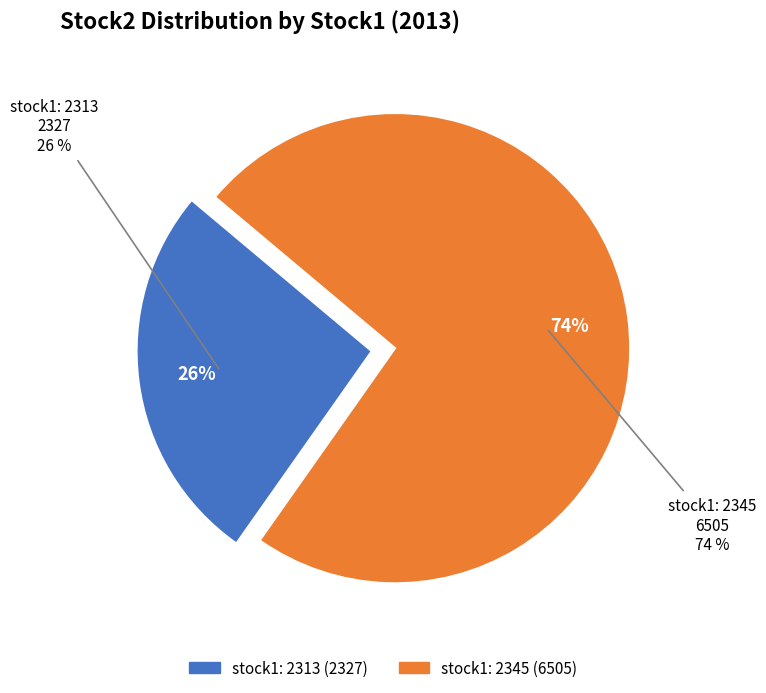

Count the number of slices in the pie.

2